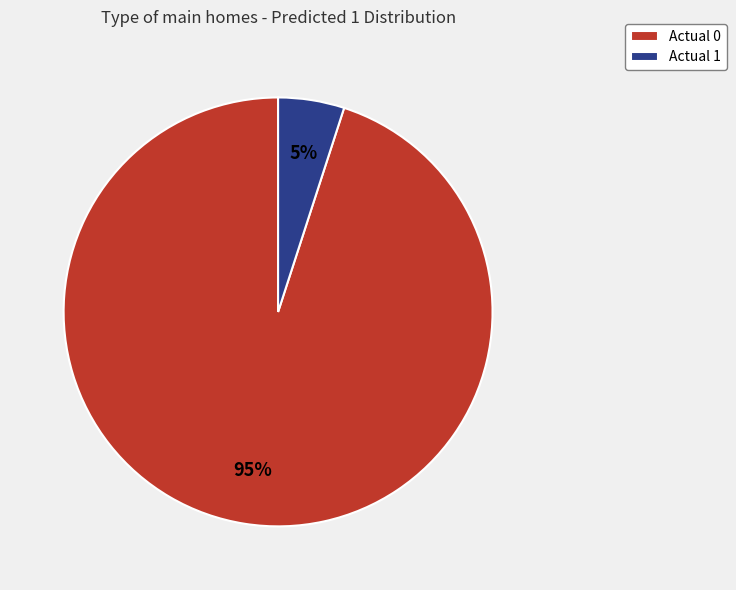

To the nearest percent, what is the difference between the largest and smallest slice percentages?

90%